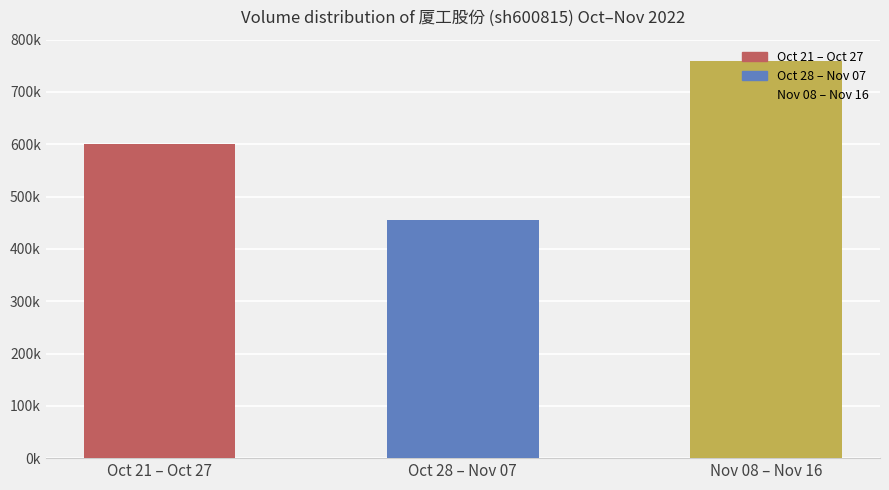

Does the chart contain any negative values?

No